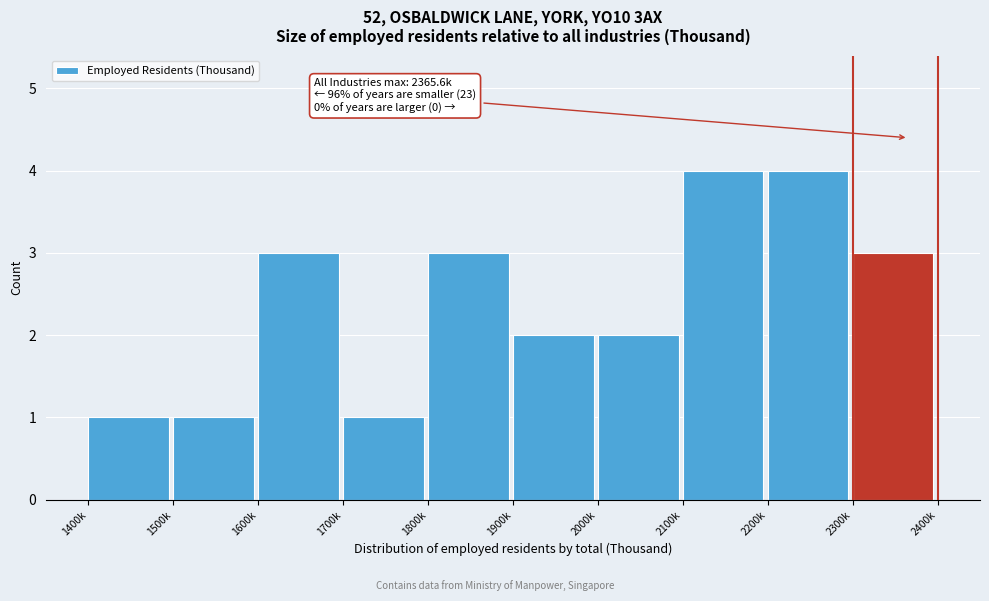

Reading left to right, list all the values displayed in this chart.

1	1	3	1	3	2	2	4	4	3